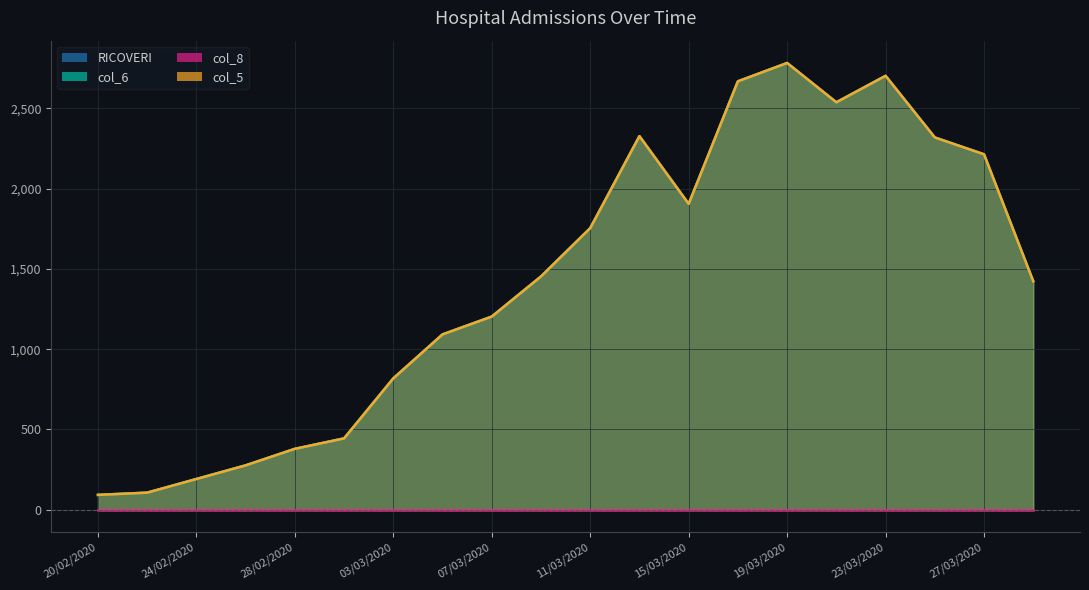

What is the label of the 15th point from the right?

01/03/2020